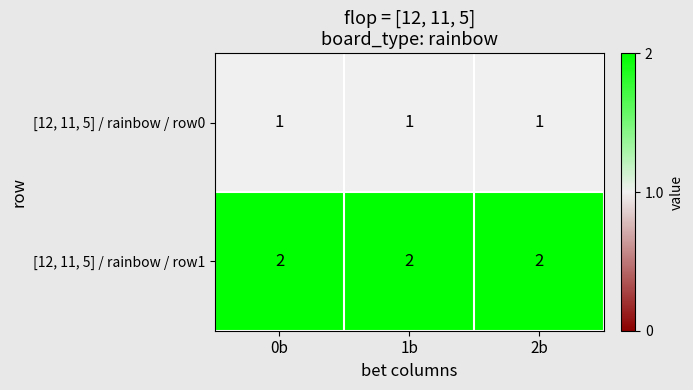

List the series in order of their peak value, lowest first.

[12, 11, 5] / rainbow / row0, [12, 11, 5] / rainbow / row1